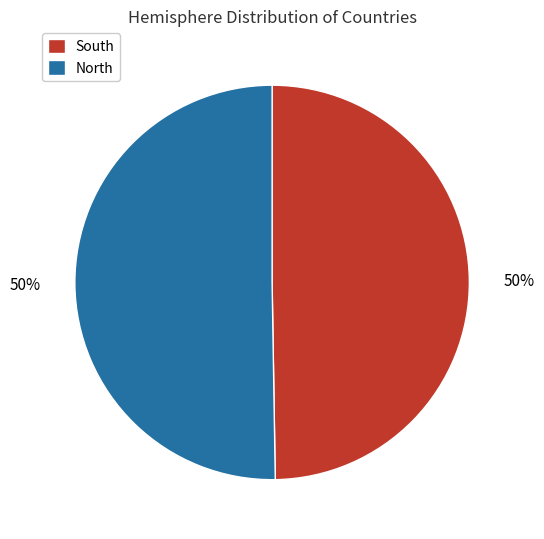

To the nearest percent, what percentage of the pie is North?

50%